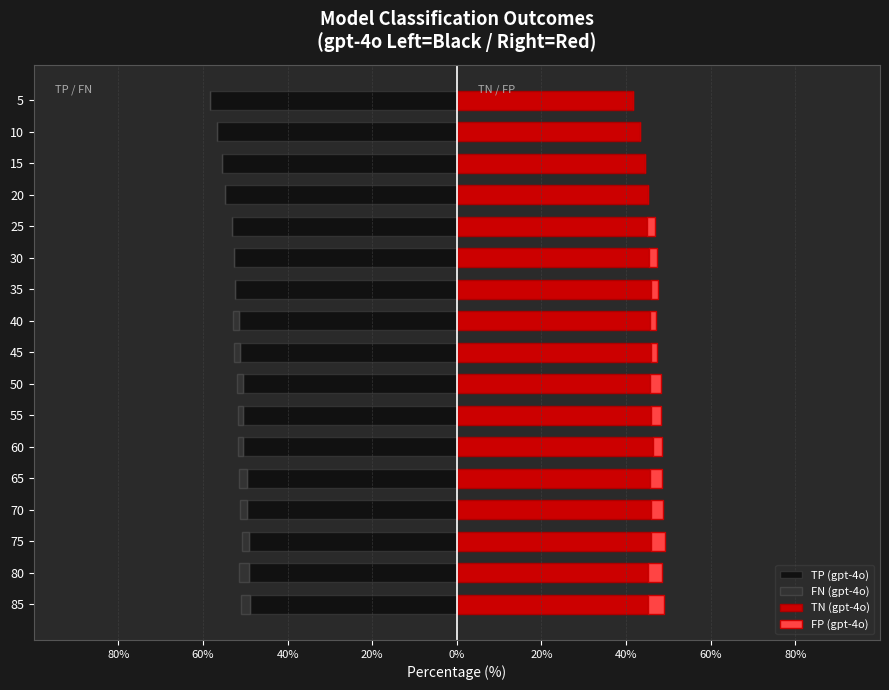

Count the number of categories in the chart.

17